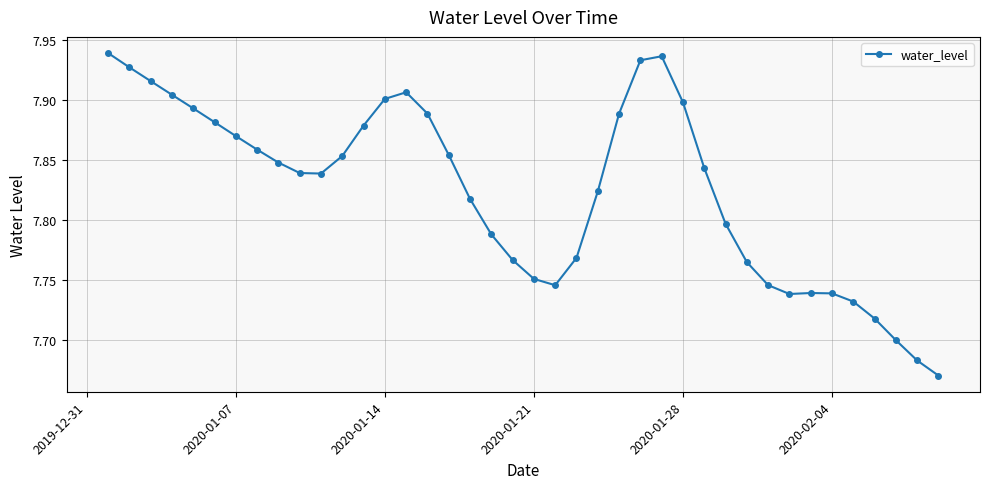

What is the sum of all values?

313.0